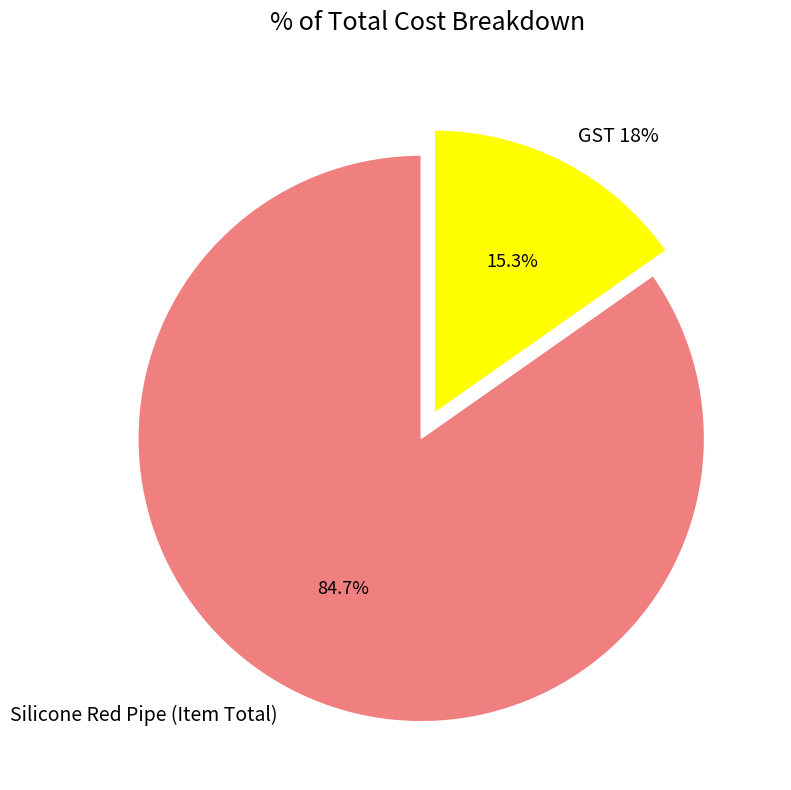

Count the number of slices in the pie.

2